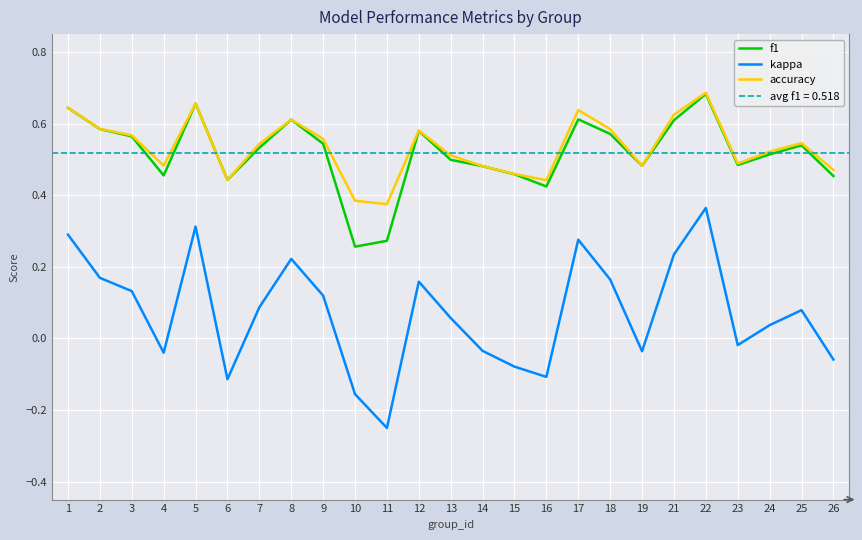

How many accuracy values are between 0 and 1?

25